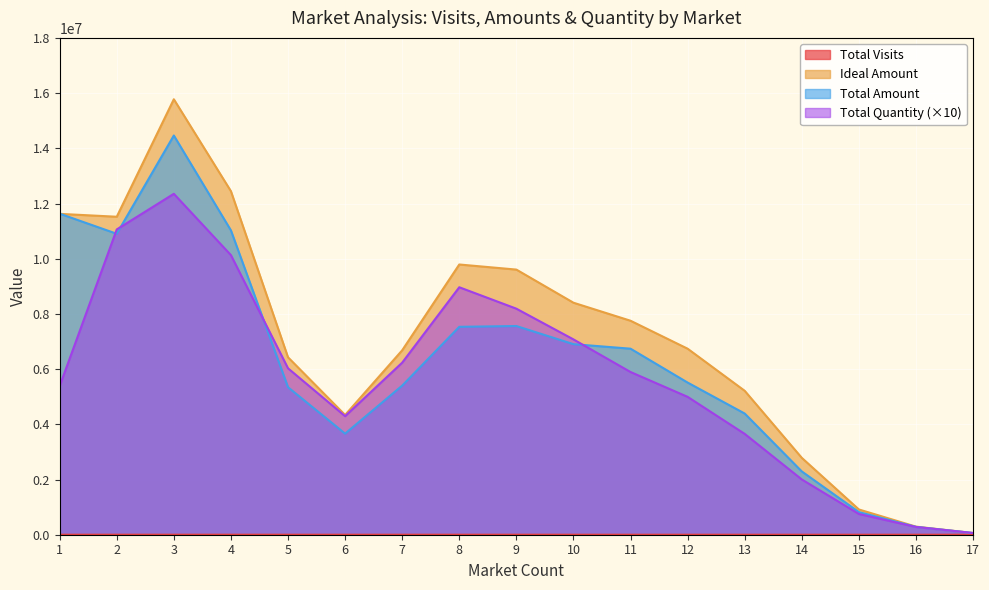

At 9, list the series in order from largest to smallest.

Ideal Amount, Total Quantity, Total Amount, Total Visits